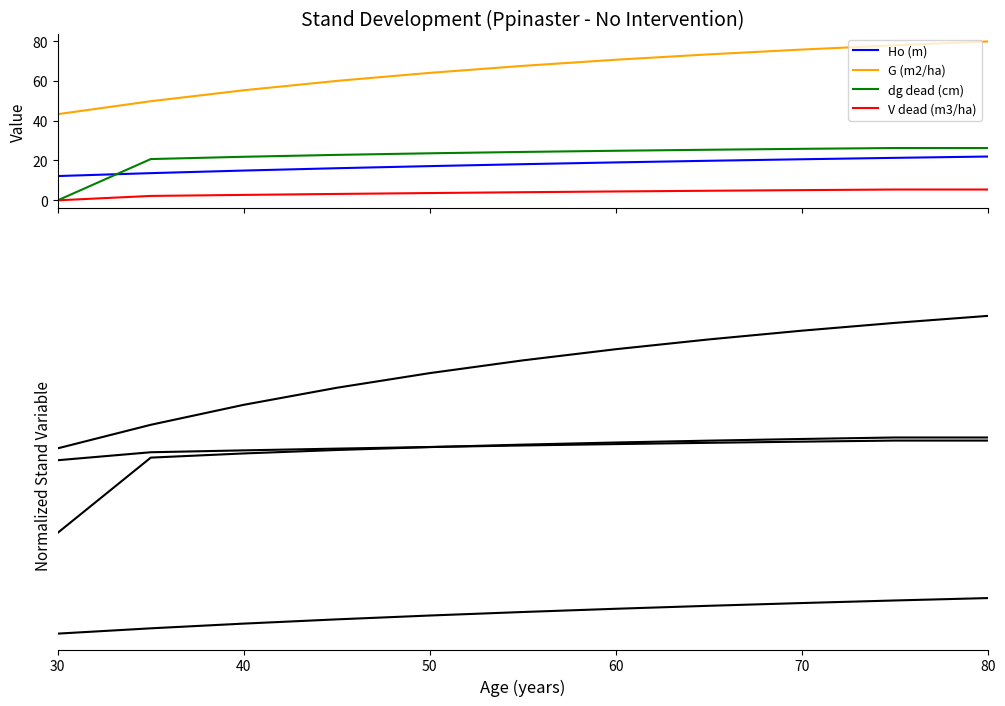

True or false: G (m2/ha) has more than 1 interior local peaks.

False